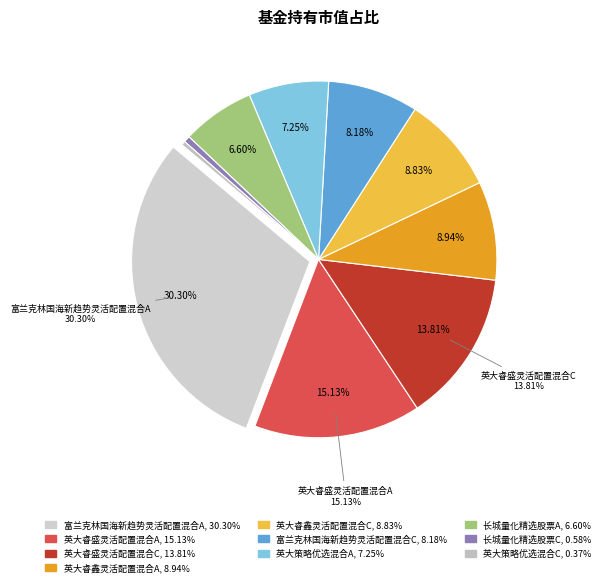

Is there a majority slice in this chart?

No